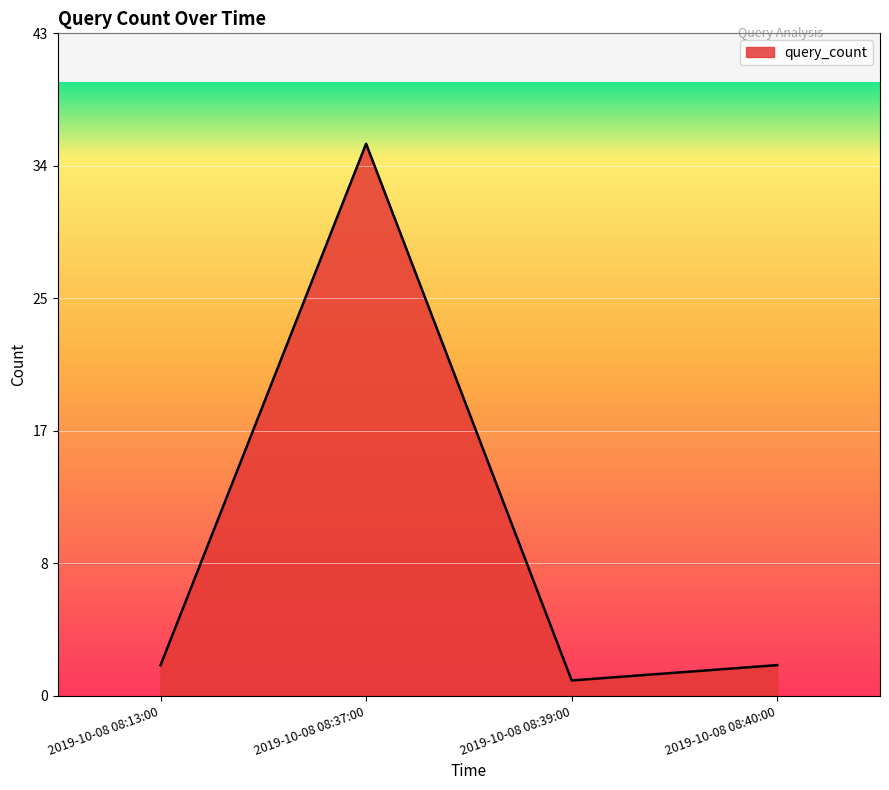

What value does the data have at 2019-10-08 08:40:00?

2